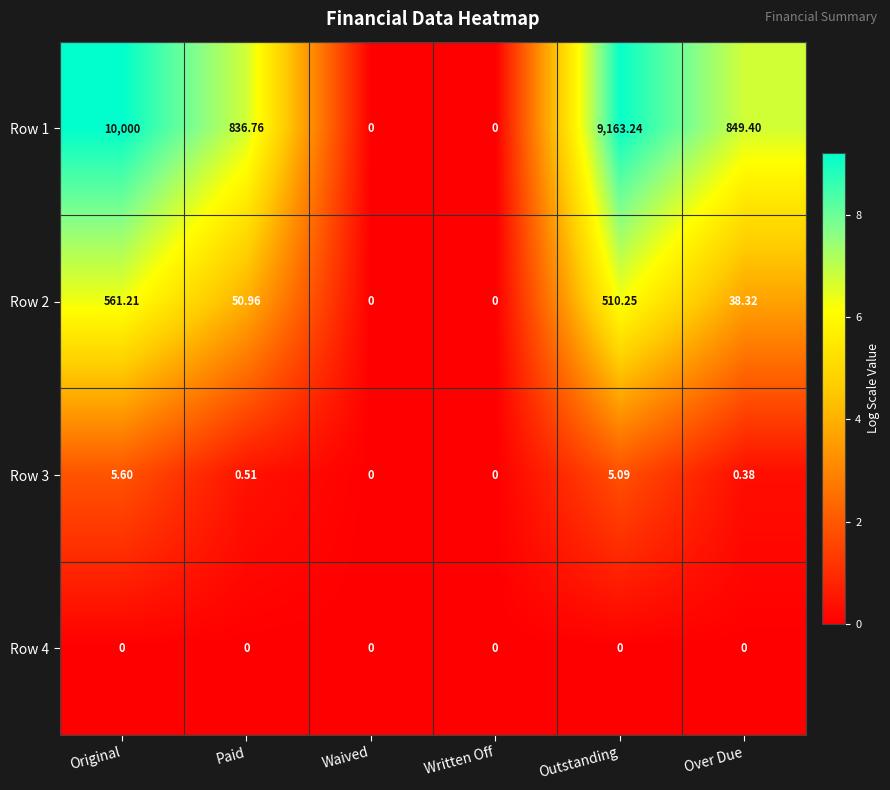

Where does the Row 1 series first go above 849?

Original